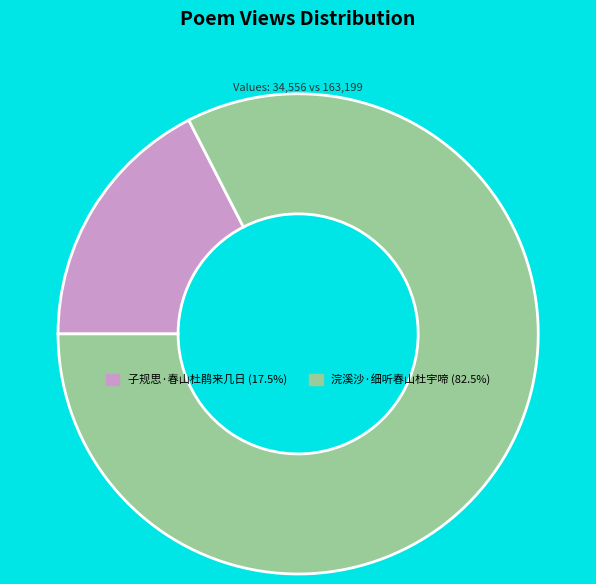

Rank the categories by value from lowest to highest.

子规思·春山杜鹃来几日, 浣溪沙·细听春山杜宇啼